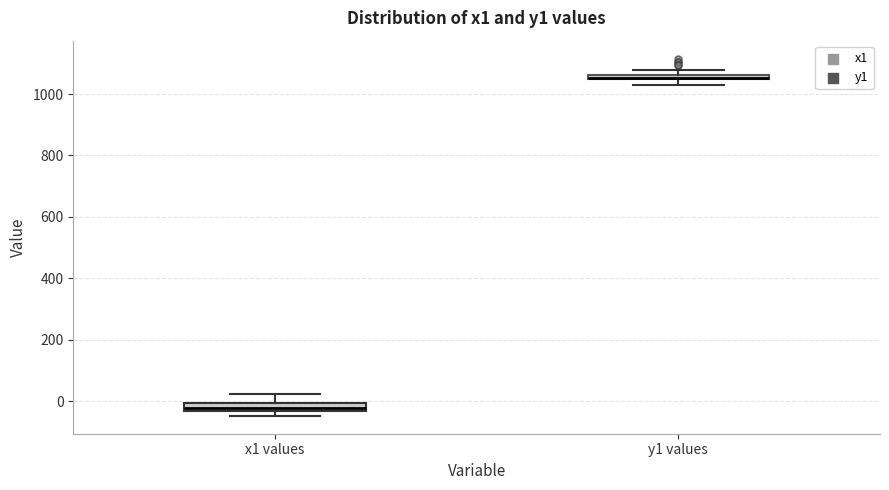

Where is the upper edge of the box for y1 values on the y-axis? The values are not printed on the chart, so give them approximately, as read against the axis.

1060